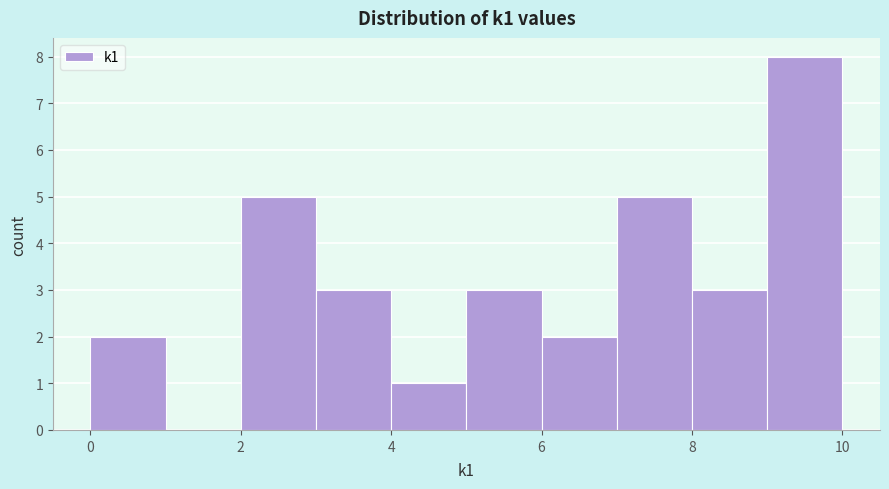

Over which range of the x-axis is the bar tallest?

9 to 10